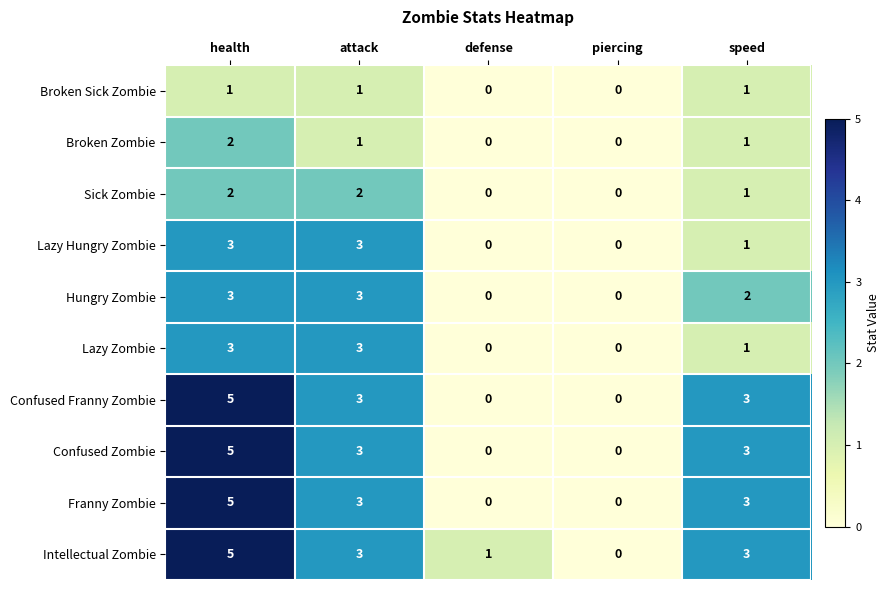

What is the sum of all Confused Franny Zombie values?

11